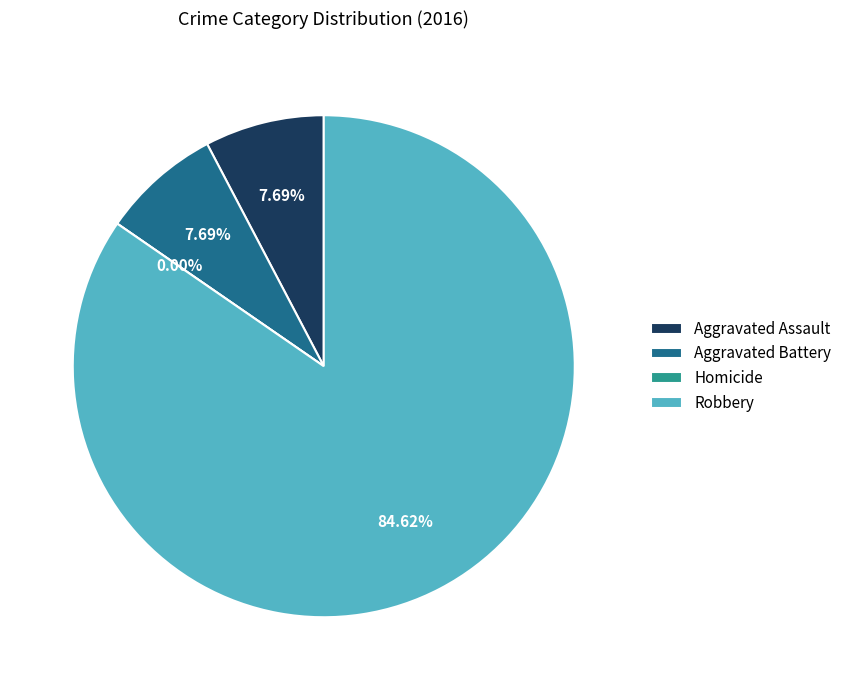

Rank the categories by value from lowest to highest.

Homicide, Aggravated Assault, Aggravated Battery, Robbery